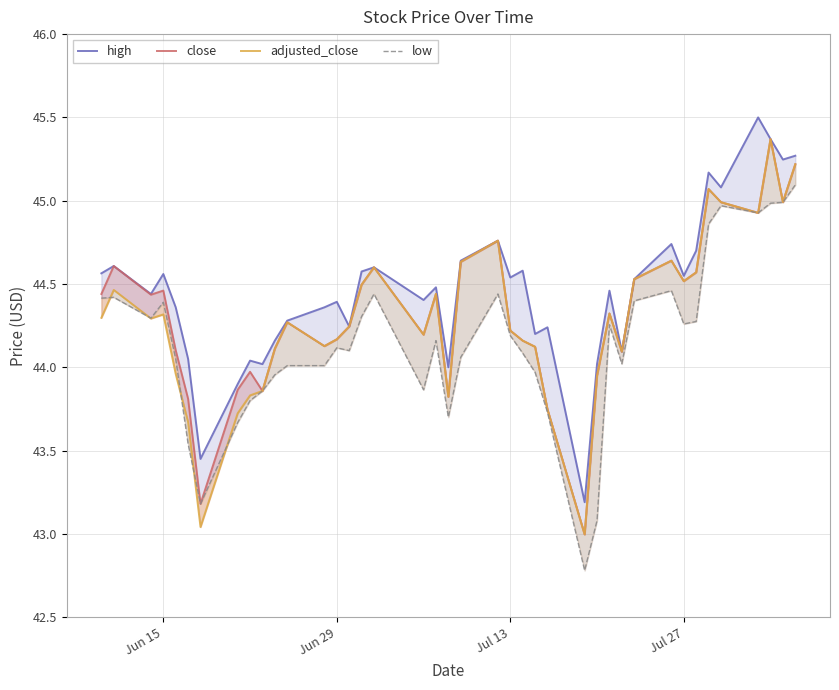

What is the value of the low point at the 1st from the left?

44.4